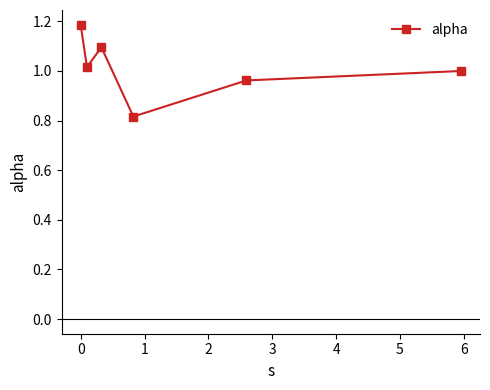

How many points are lower than both their immediate neighbors (excluding endpoints)?

2